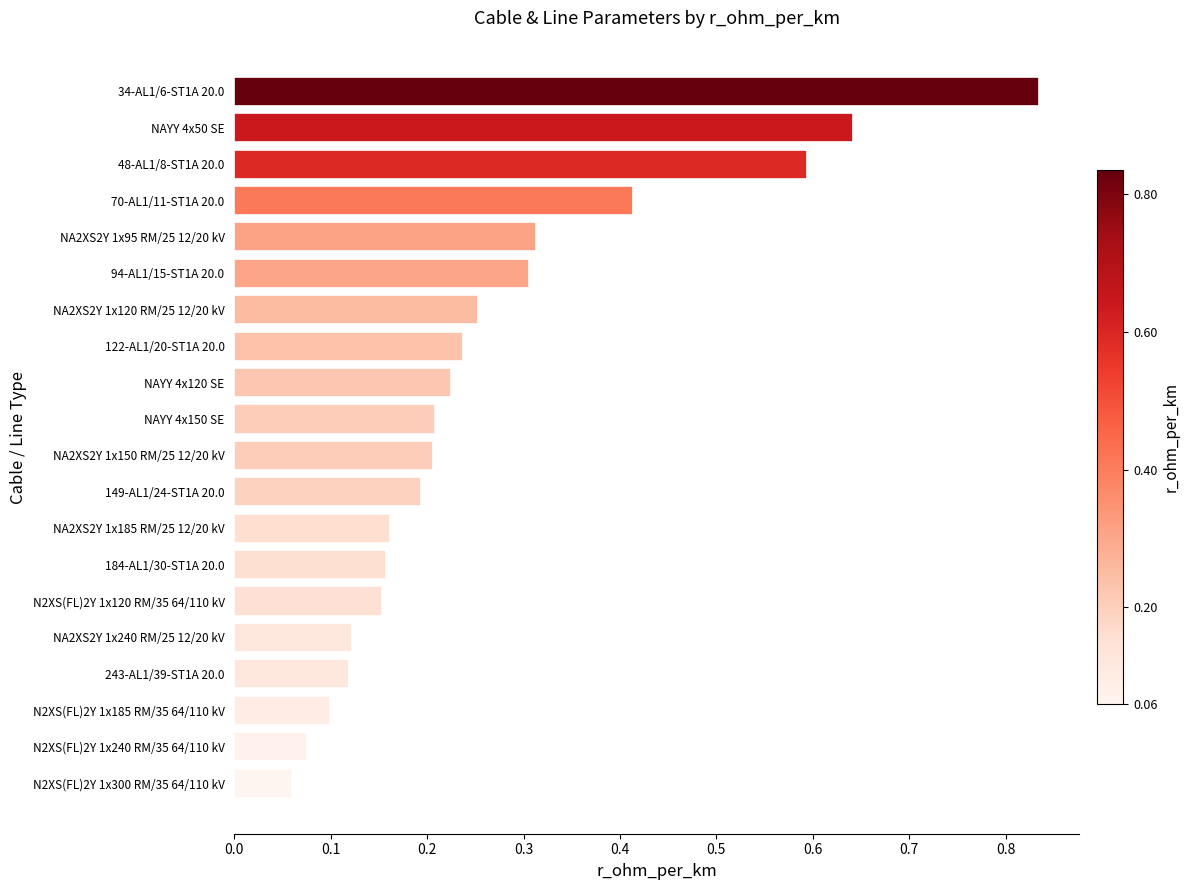

How many series are shown in this chart?

1